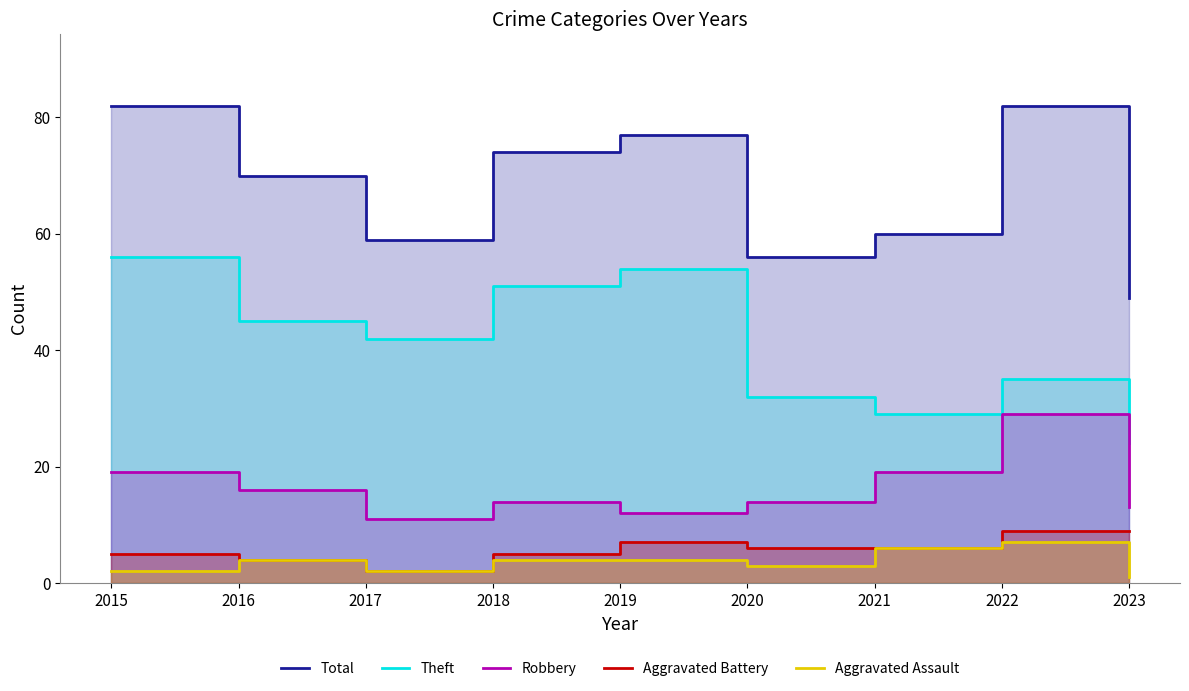

What is the value of the Aggravated Assault point at the 9th from the left?

1